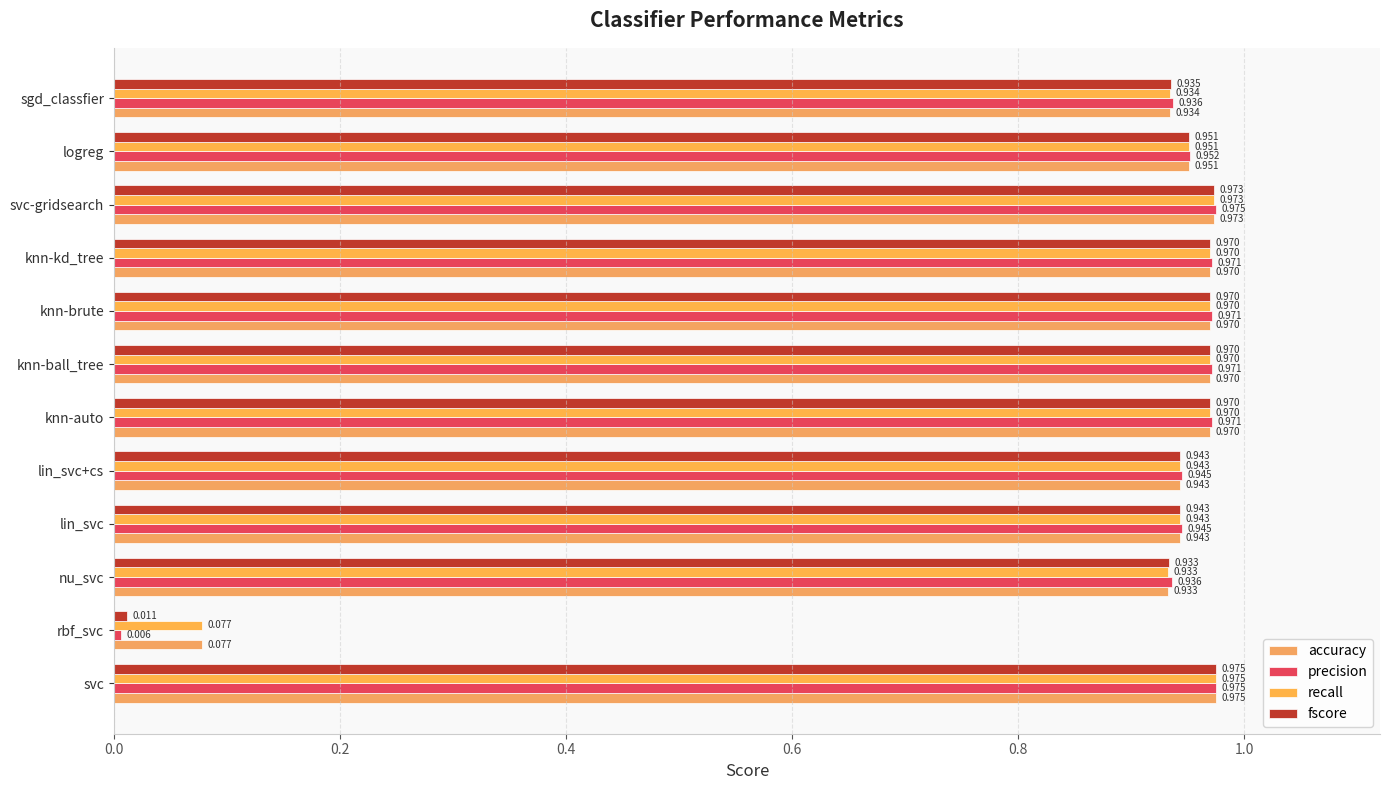

How many categories are shown in the chart?

12